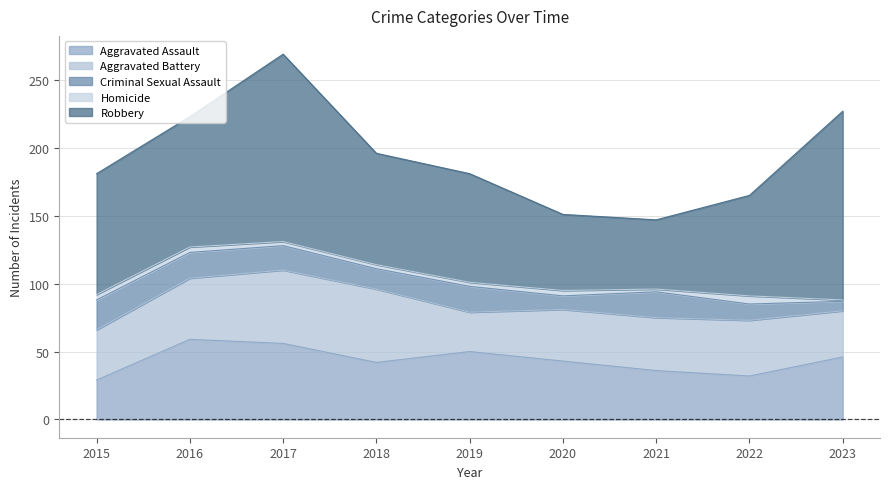

How many series are shown in this chart?

5